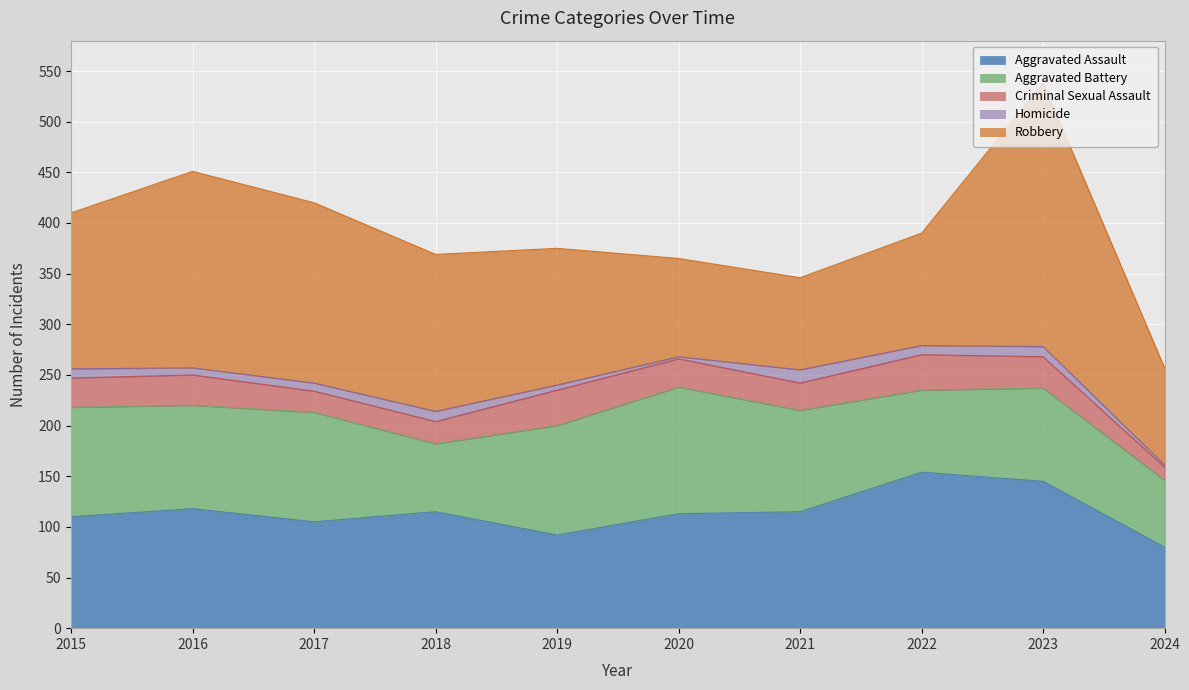

At which category is the sum across all series the highest?

2023